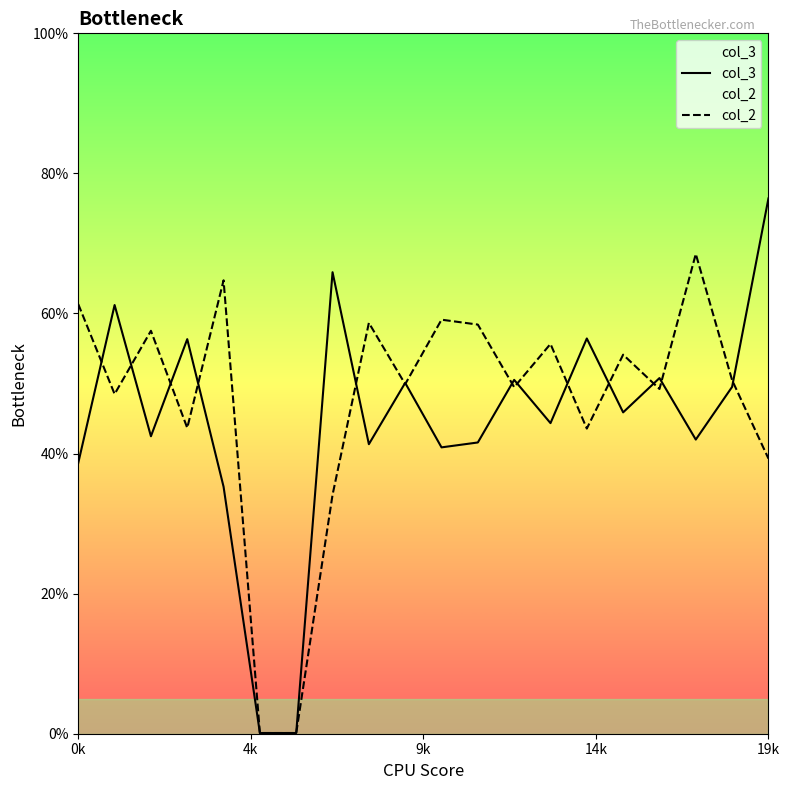

At which category is the sum across all series the highest?

19k